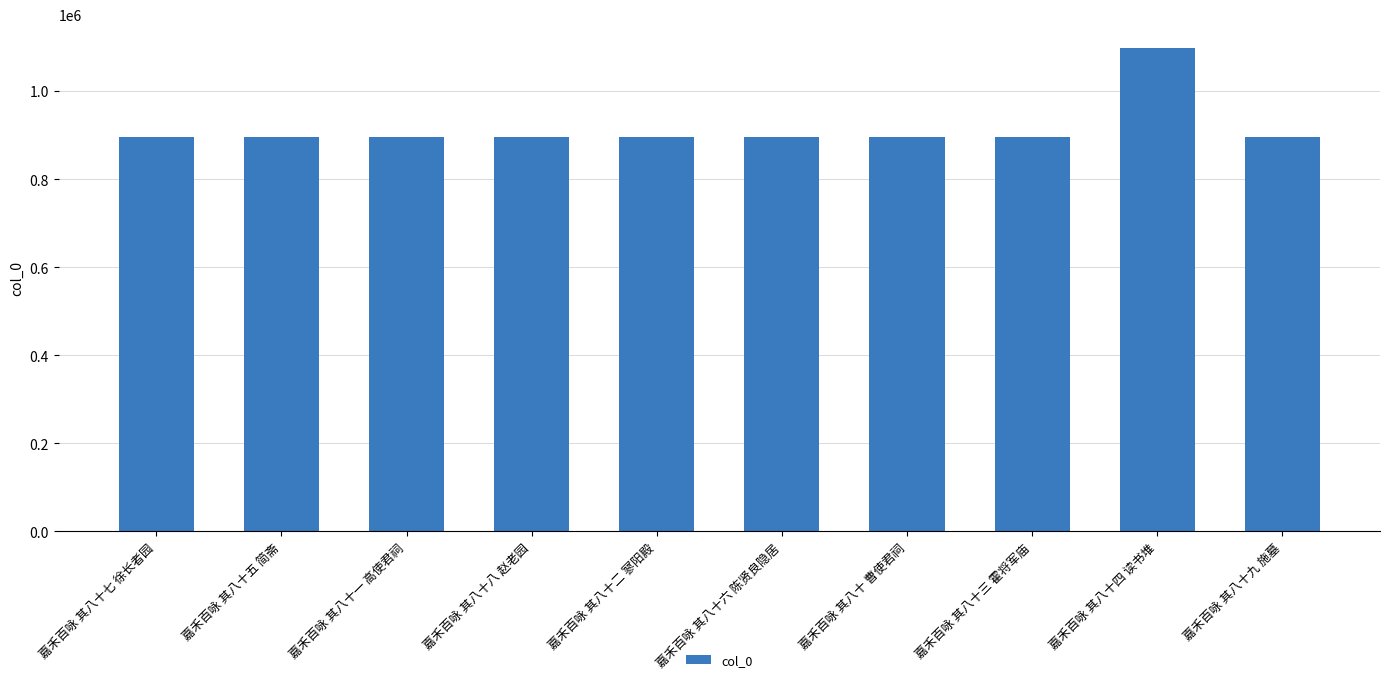

How many data points are less than 896118?

5